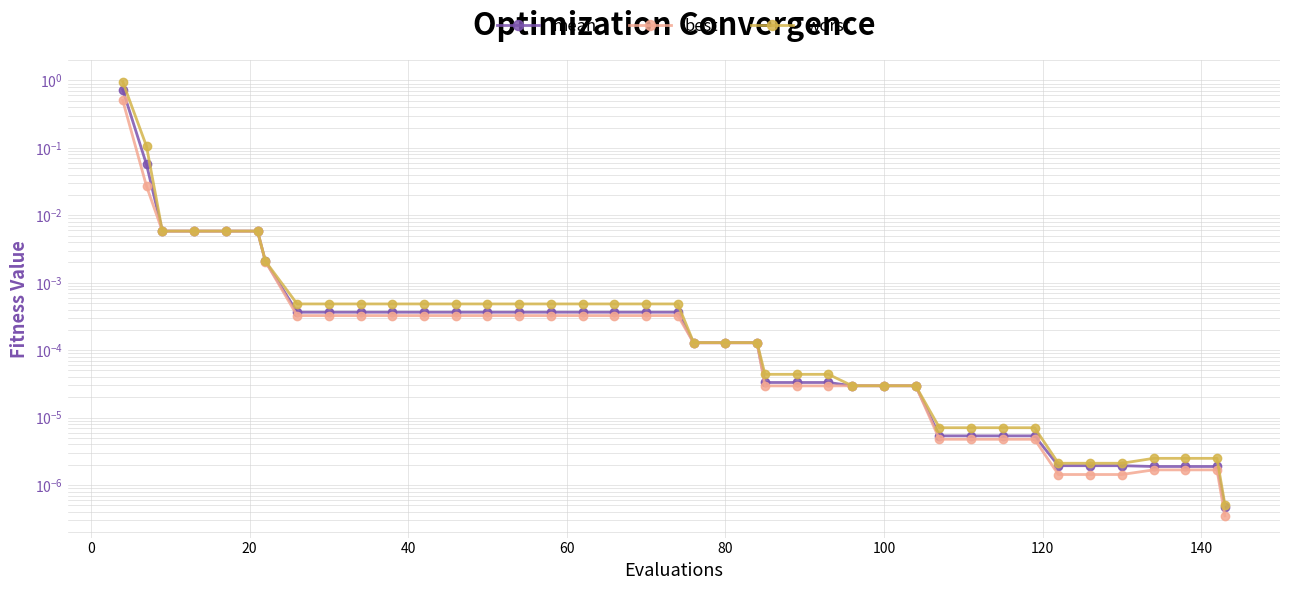

How many series are shown in this chart?

3